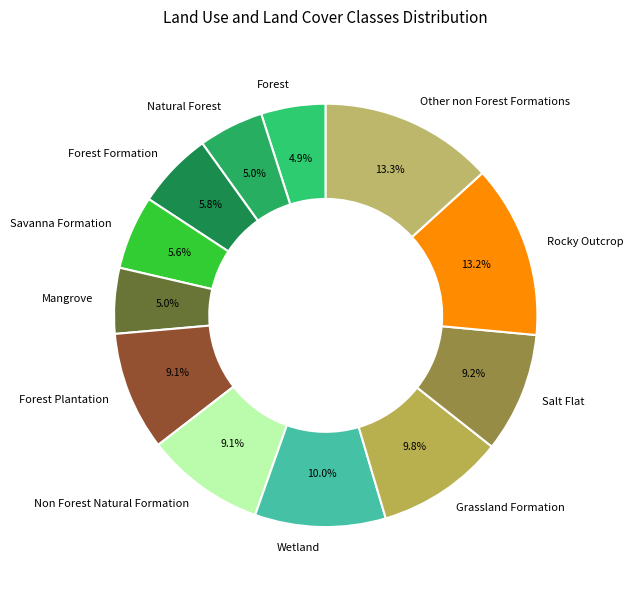

True or false: Salt Flat accounts for 21% of the total.

False